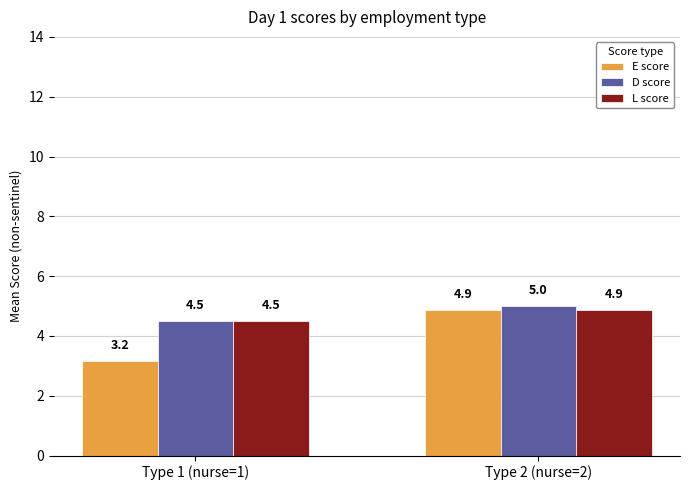

Reading left to right, transcribe all the data shown in this chart.

E score: 3.2	4.9
D score: 4.5	5.0
L score: 4.5	4.9